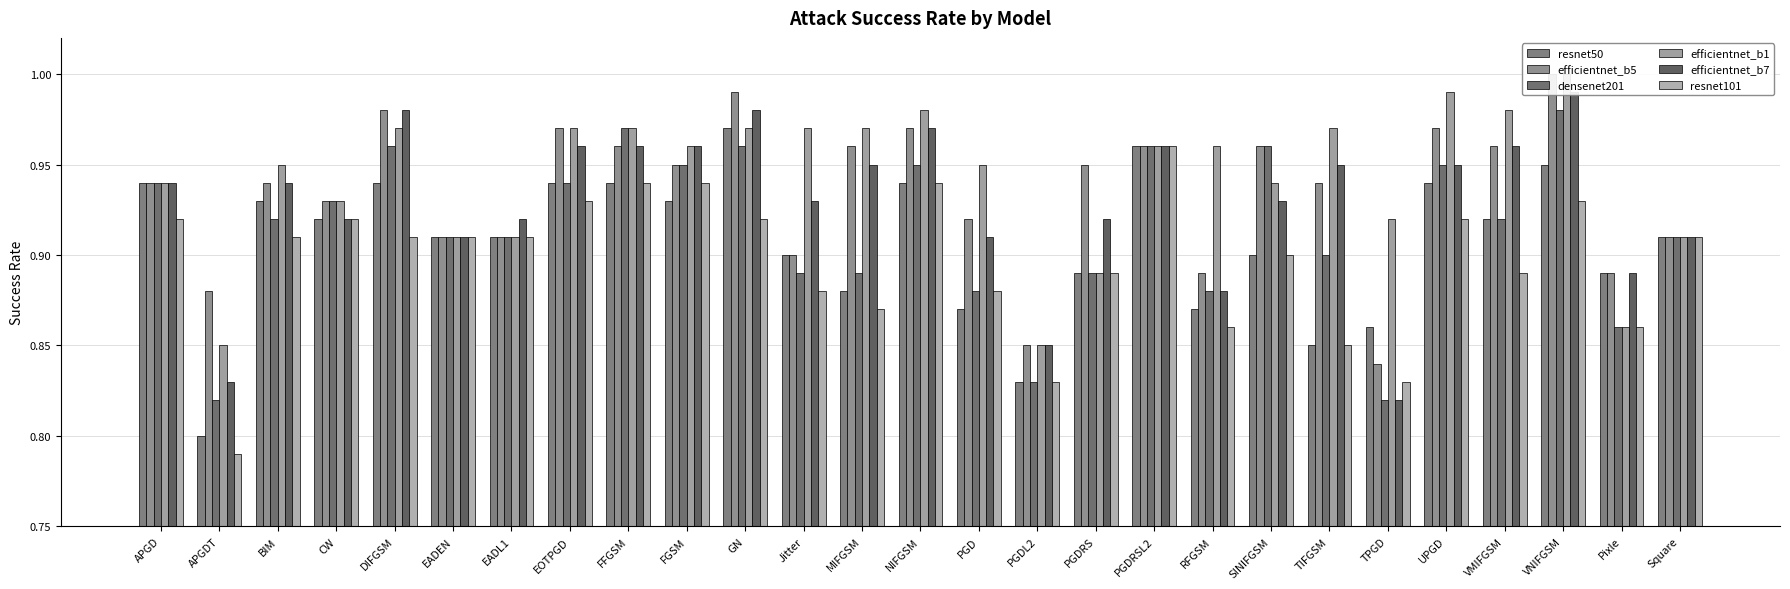

At EADL1, list the series in order from largest to smallest.

efficientnet_b7, resnet50, efficientnet_b5, densenet201, efficientnet_b1, resnet101